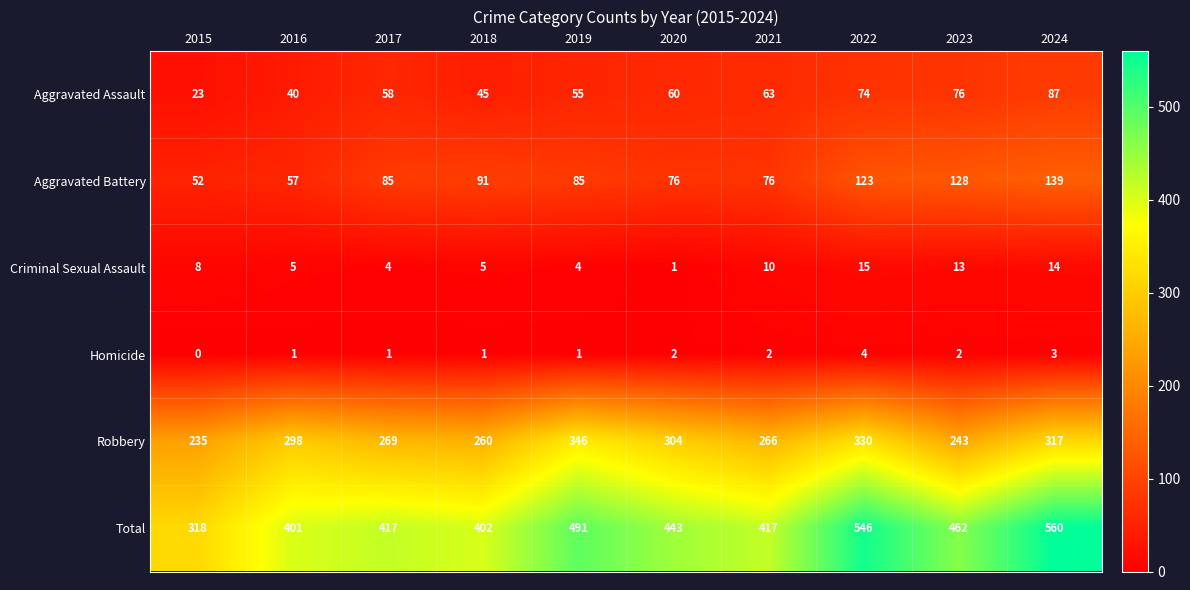

What is the difference between the Aggravated Assault values at 2024 and 2019?

32